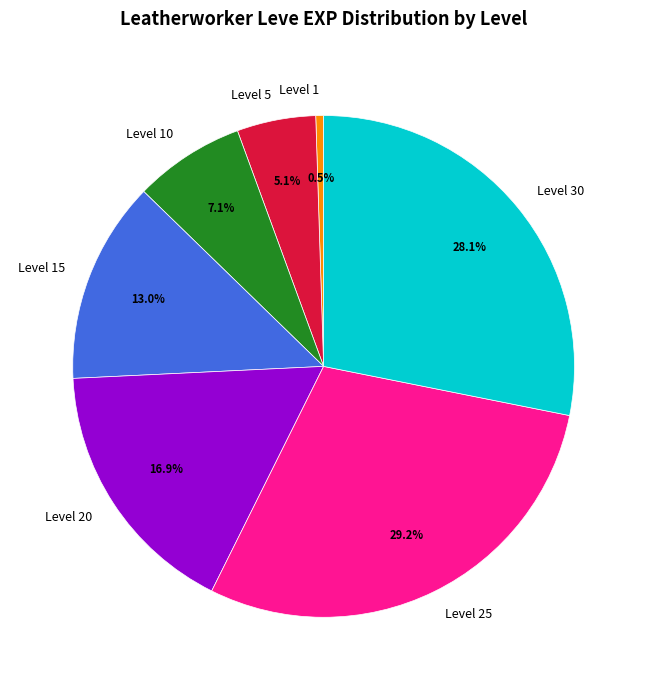

Does any single category account for the majority?

No